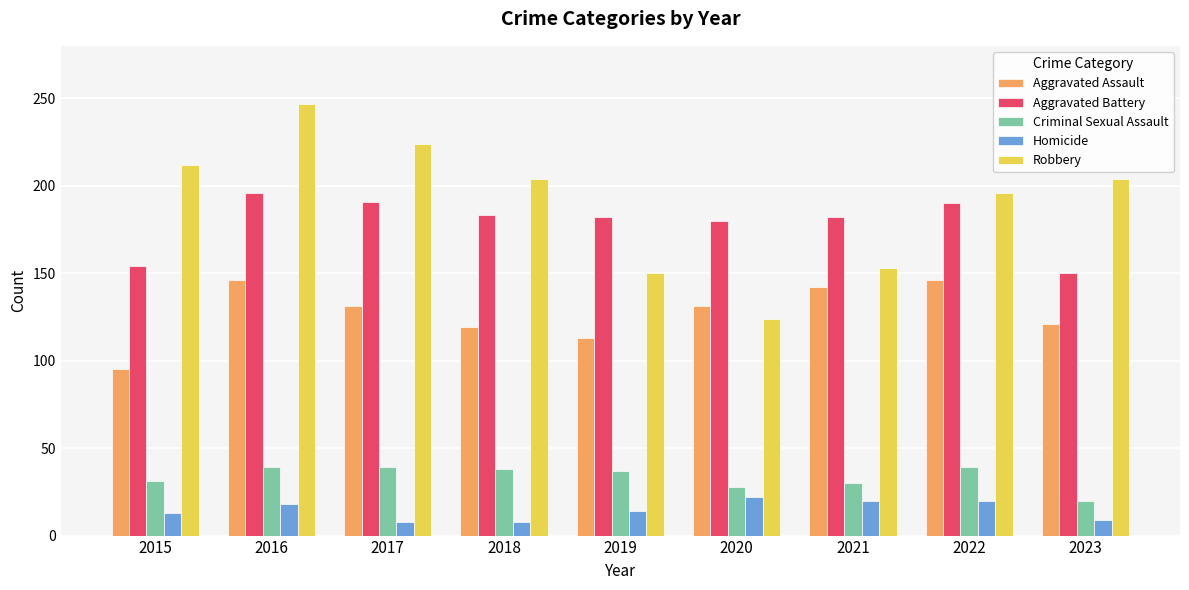

What is the minimum value for Criminal Sexual Assault?

20